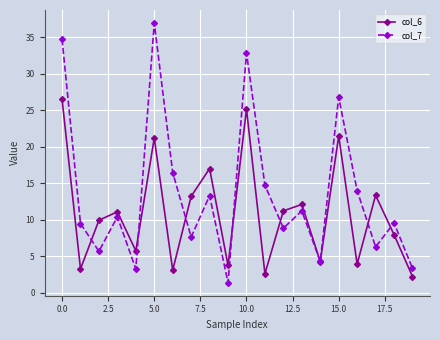

Which series has the largest total across all categories?

col_7